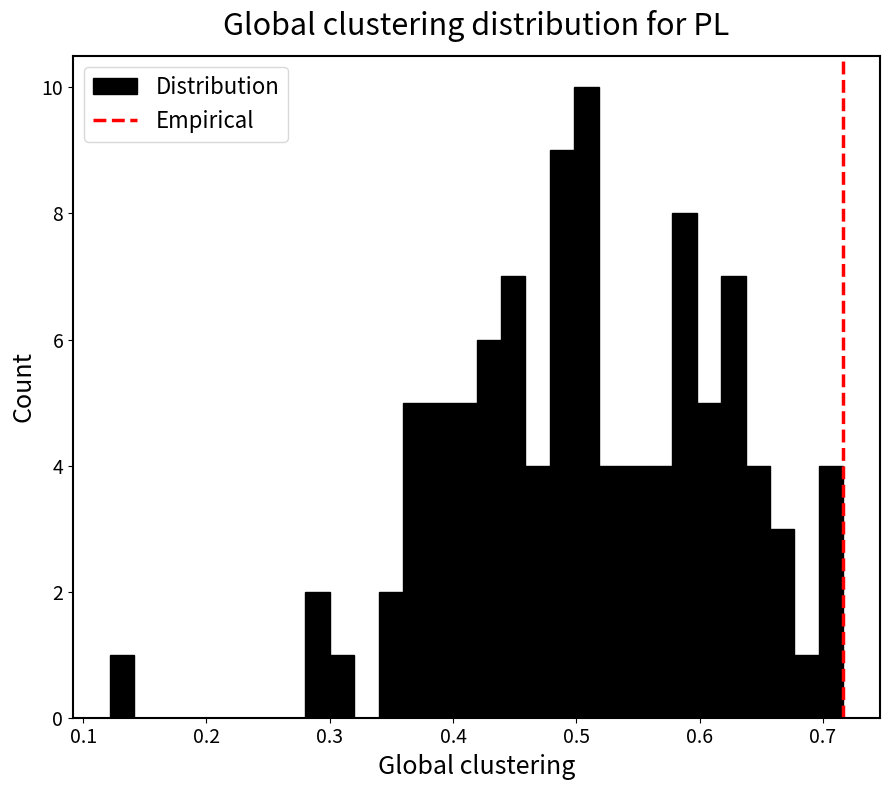

Around what value on the x-axis is the tallest bar? Give the approximate position of its centre, as read against the axis.

0.51